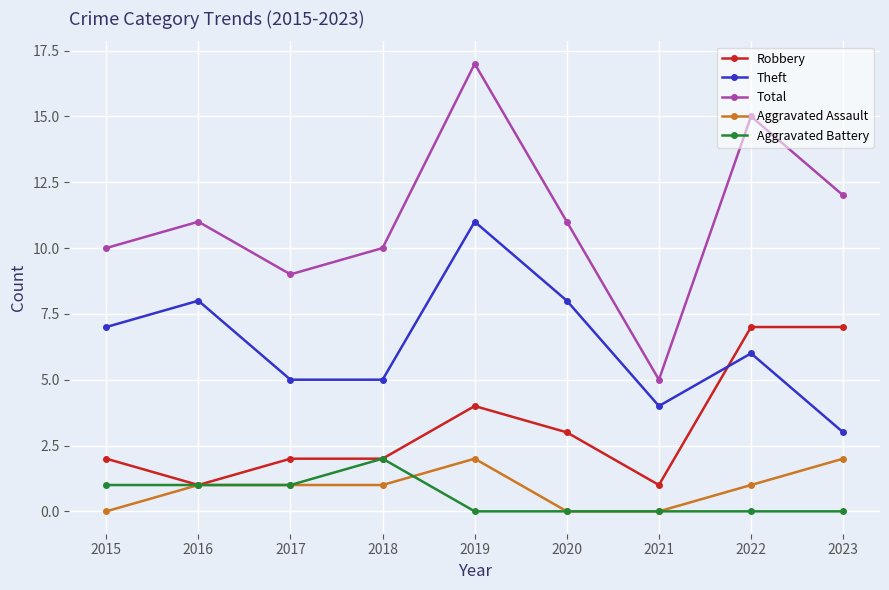

Where is the first local maximum for Theft?

2016